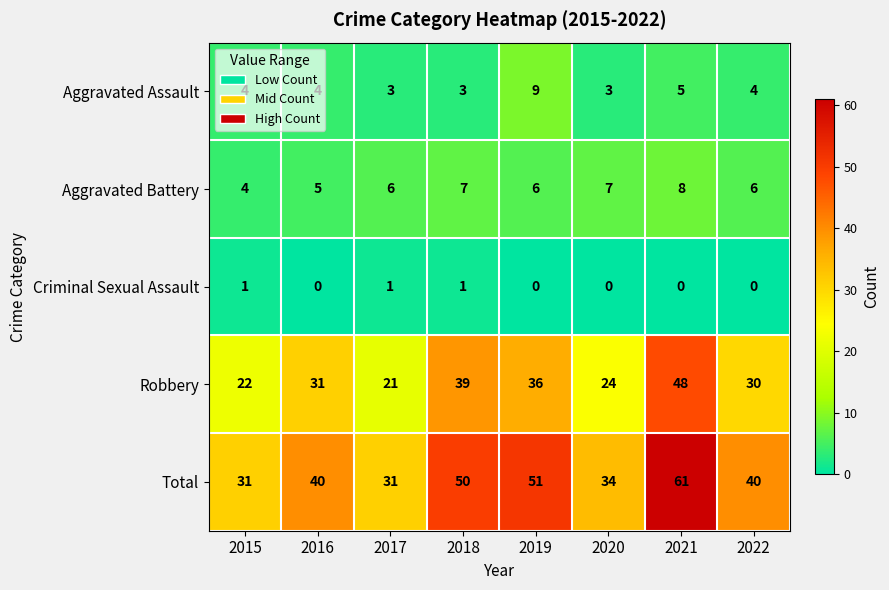

At which category is the sum across all series the highest?

2021